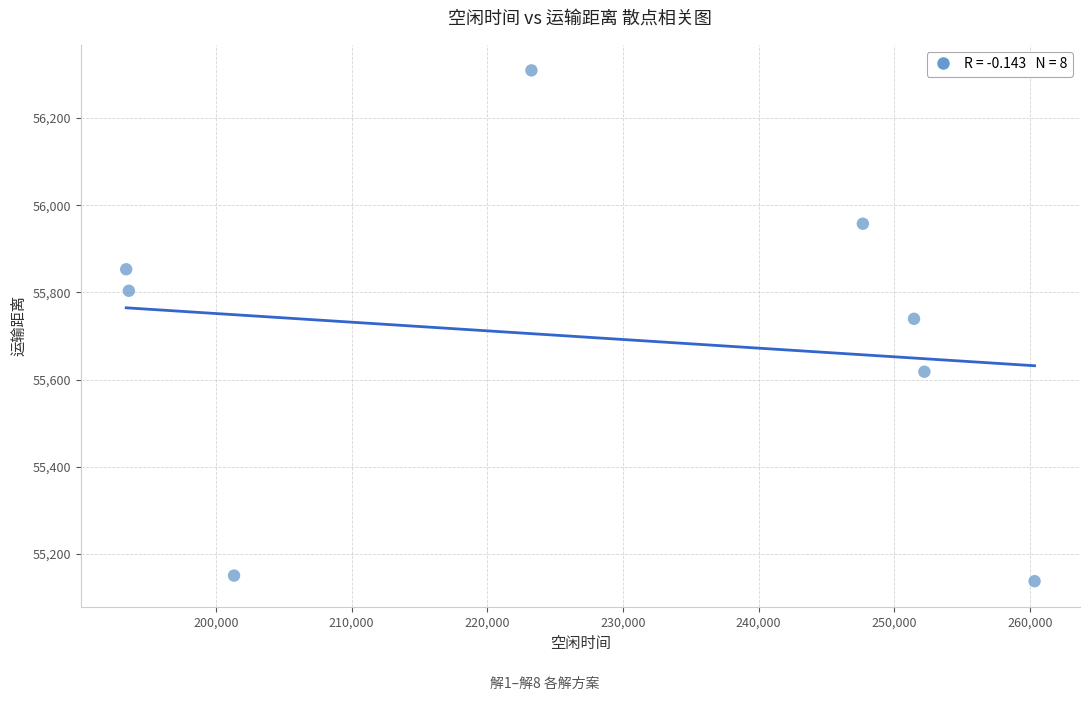

What is the range of Y values (max minus min)?

1171.1